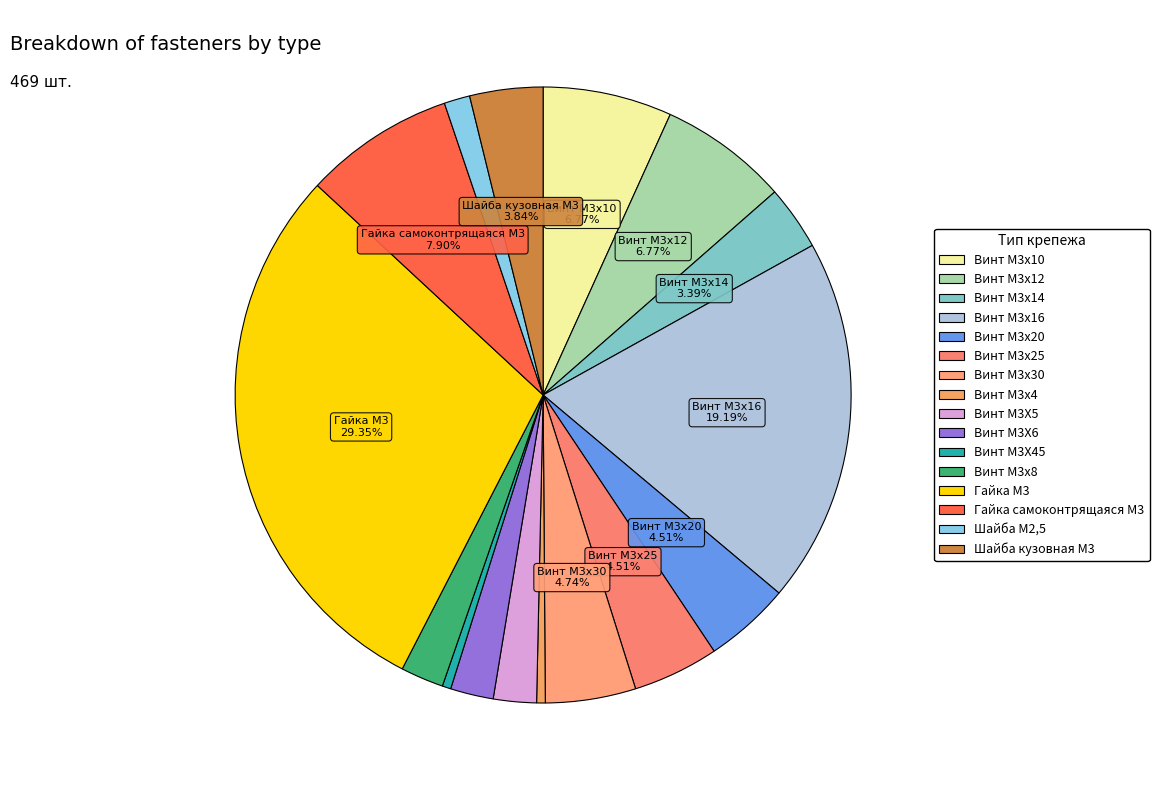

True or false: Винт M3x16 accounts for 34% of the total.

False